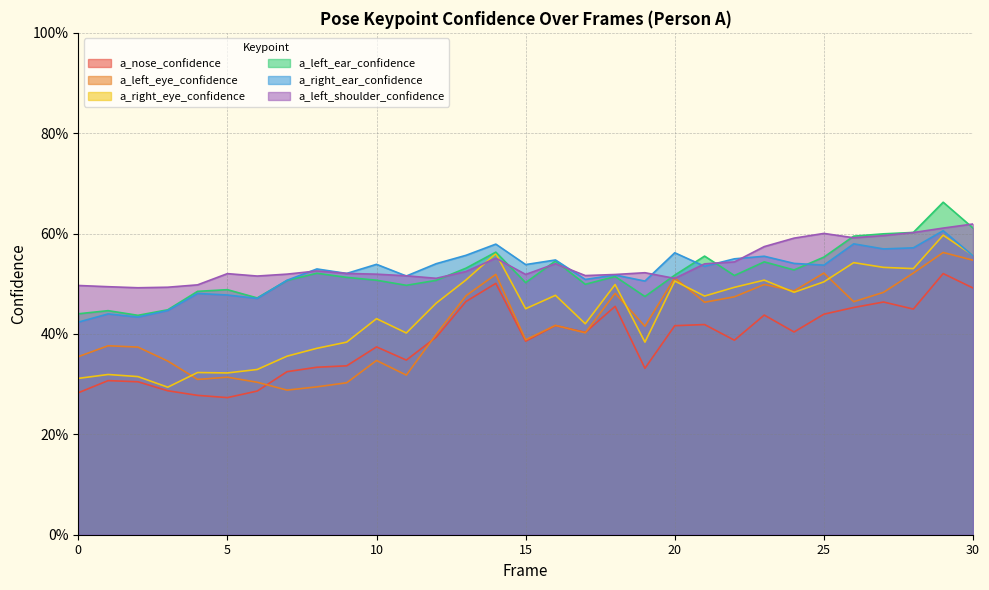

At which category does the chart reach its minimum across all series?

5